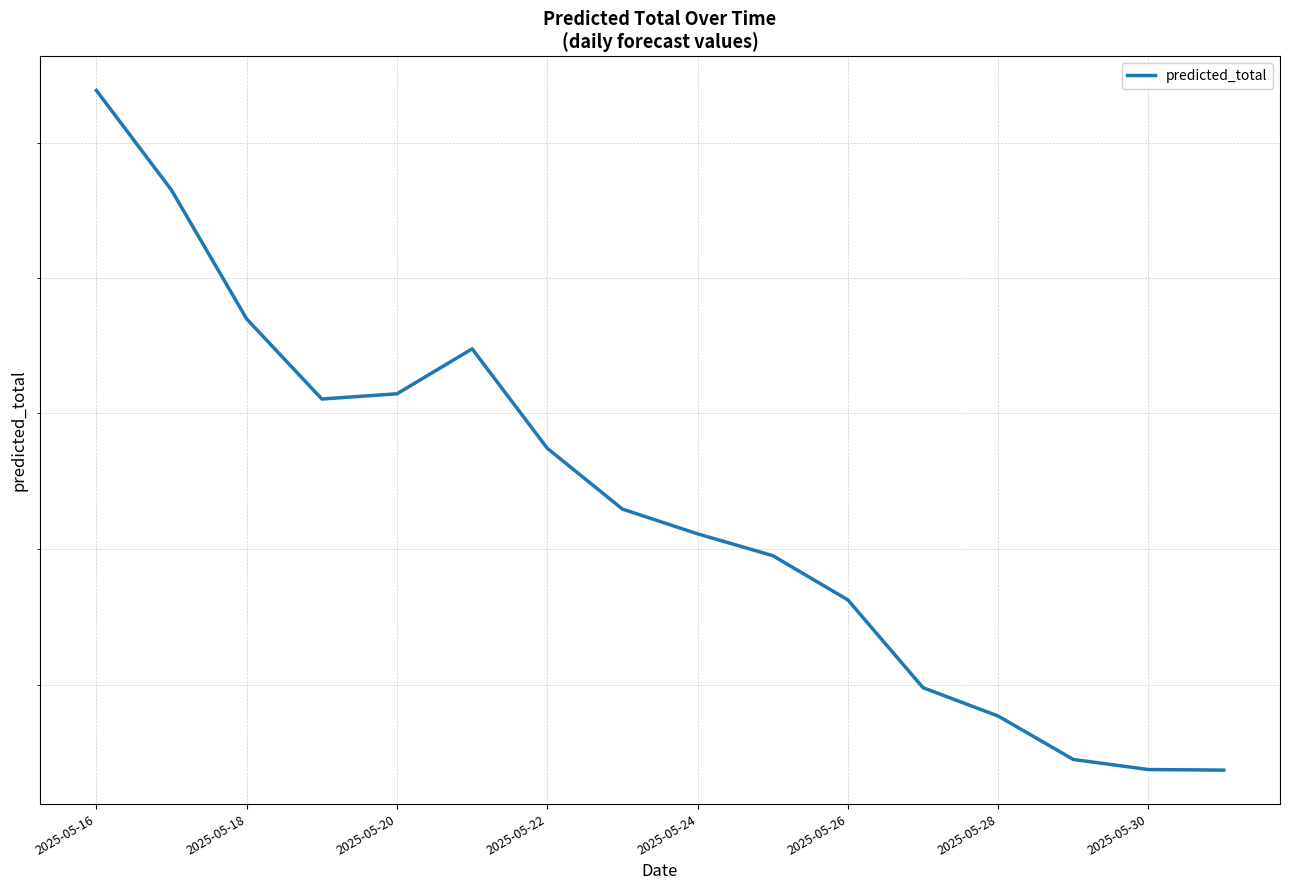

What is the approximate value at 2025-05-20?

9307.1